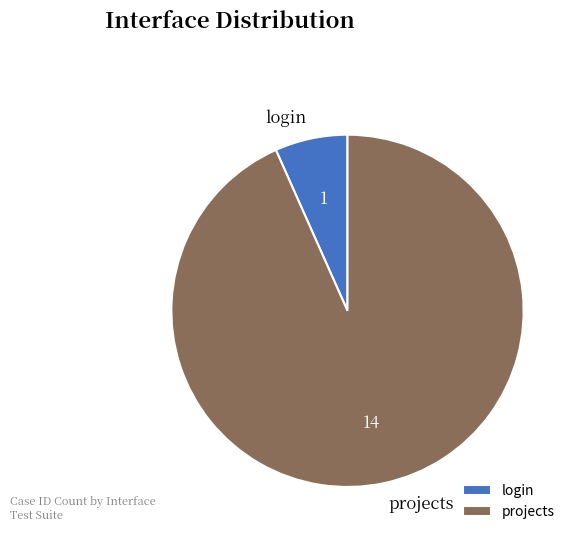

What is the largest slice in the pie chart?

projects